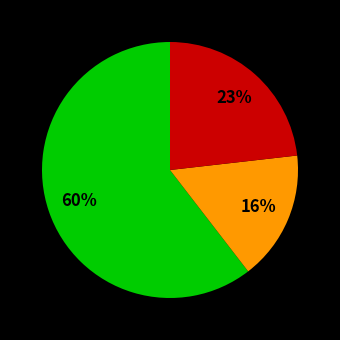

To the nearest percent, what is the average slice percentage?

33%